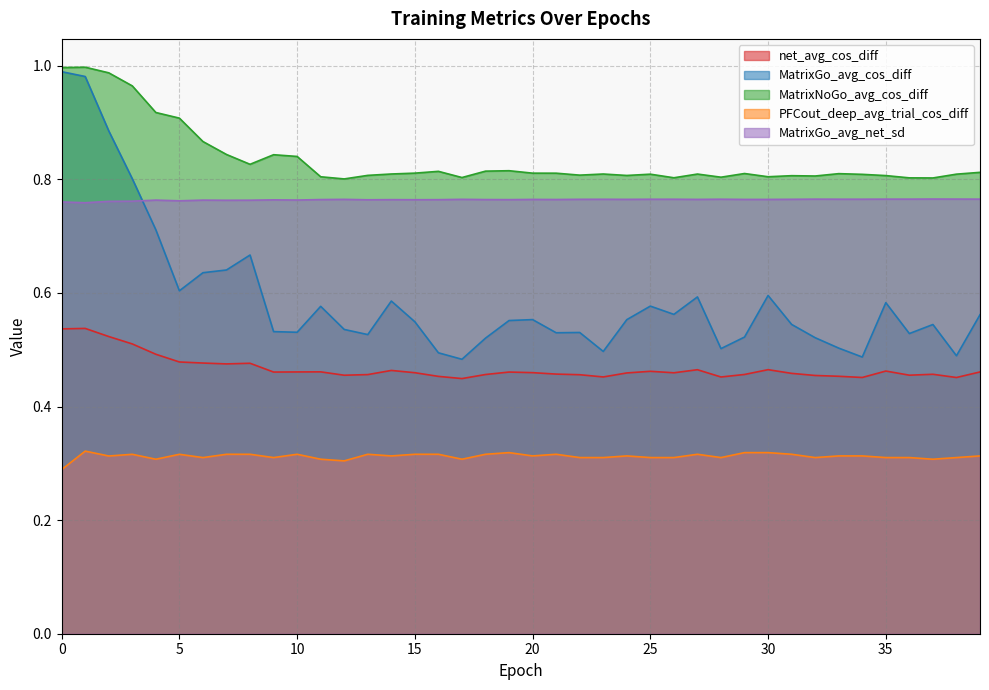

What is the value of the PFCout_deep_avg_trial_cos_diff point at the 2nd from the left?

0.3